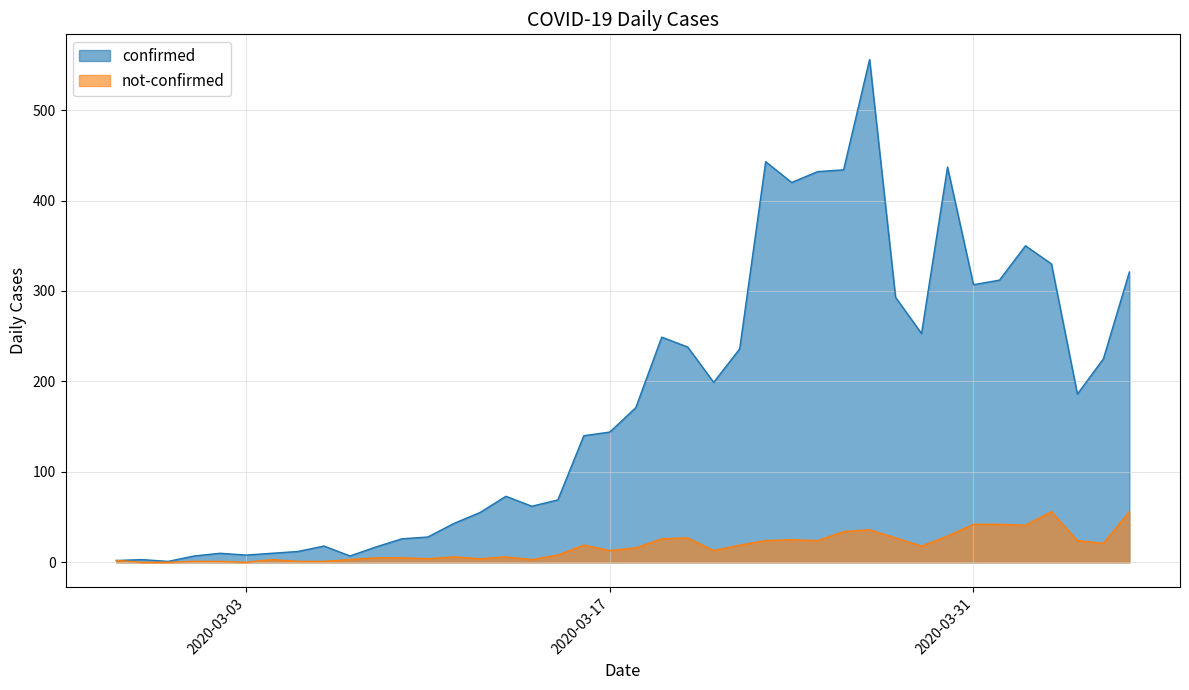

True or false: confirmed and not-confirmed intersect in this chart.

False